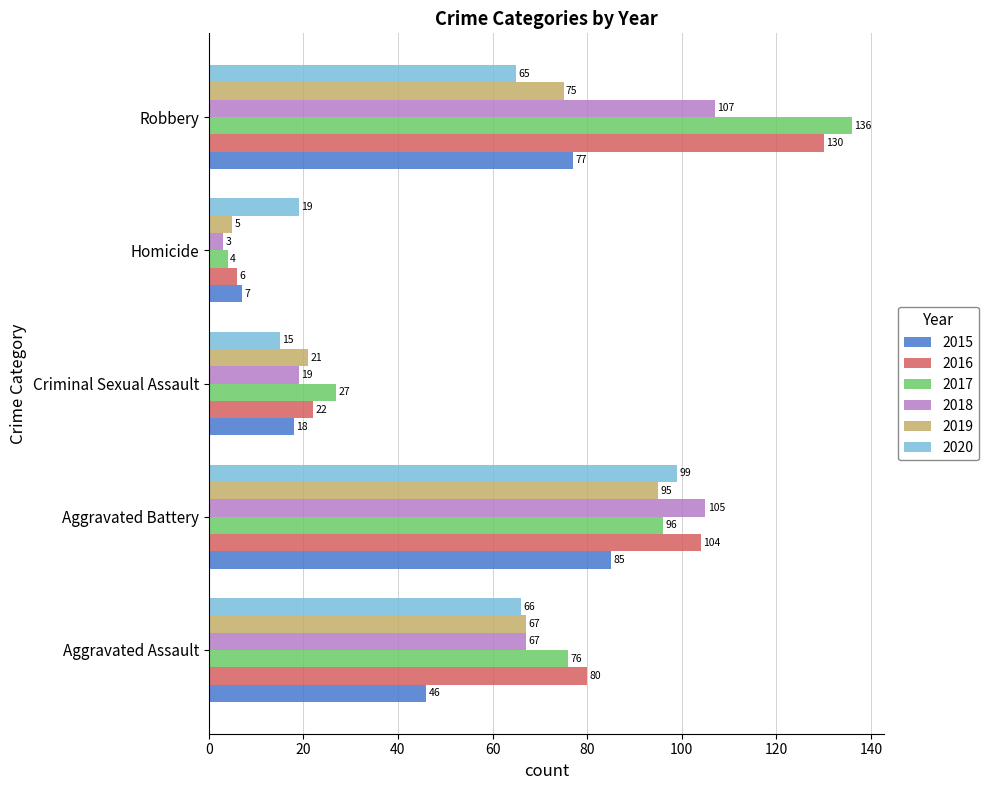

Rank the series by their maximum value, from highest to lowest.

2017, 2016, 2018, 2020, 2019, 2015